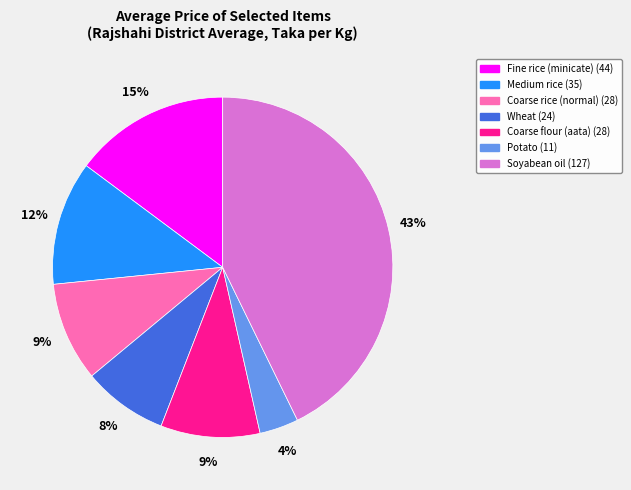

Approximately how many times larger is the value at Coarse flour (aata) compared to Fine rice (minicate)?

0.6